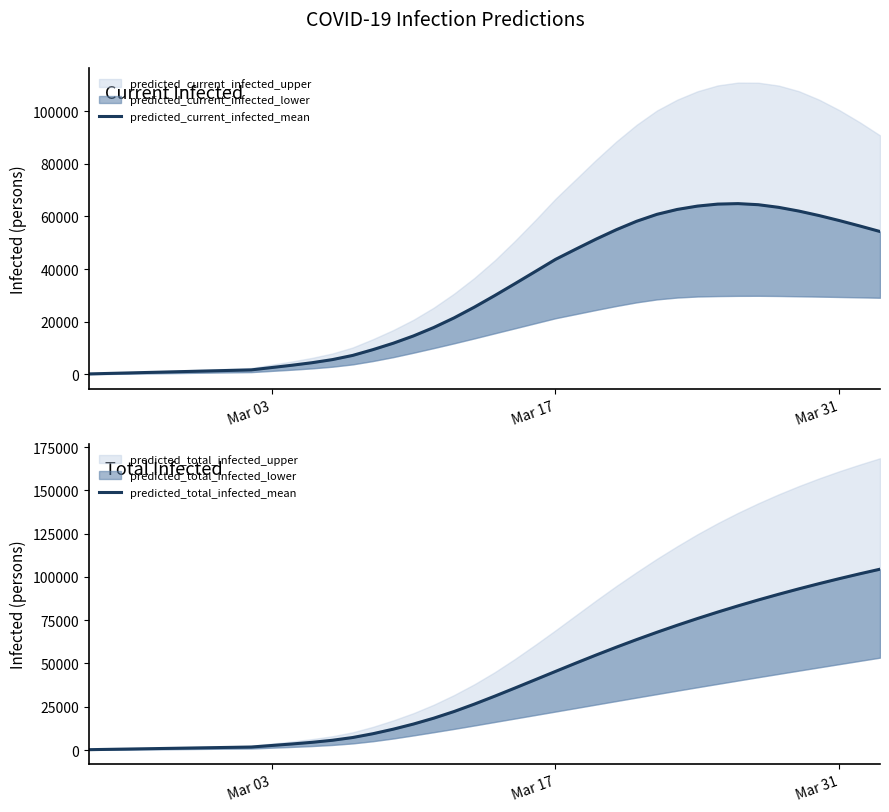

How many lines are shown in the chart?

2